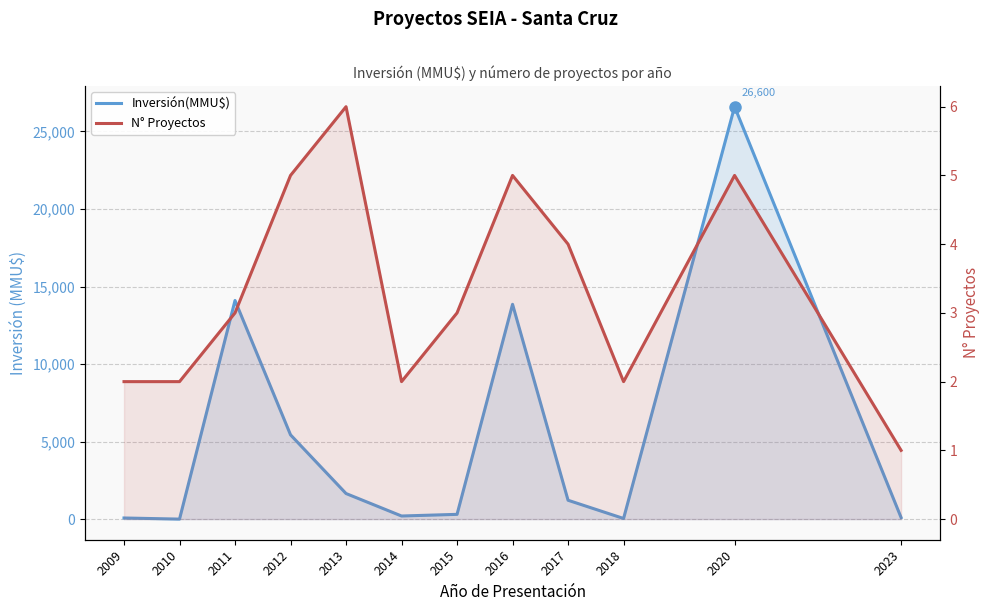

Rank the series by their maximum value, from highest to lowest.

Inversión(MMU$), N° Proyectos